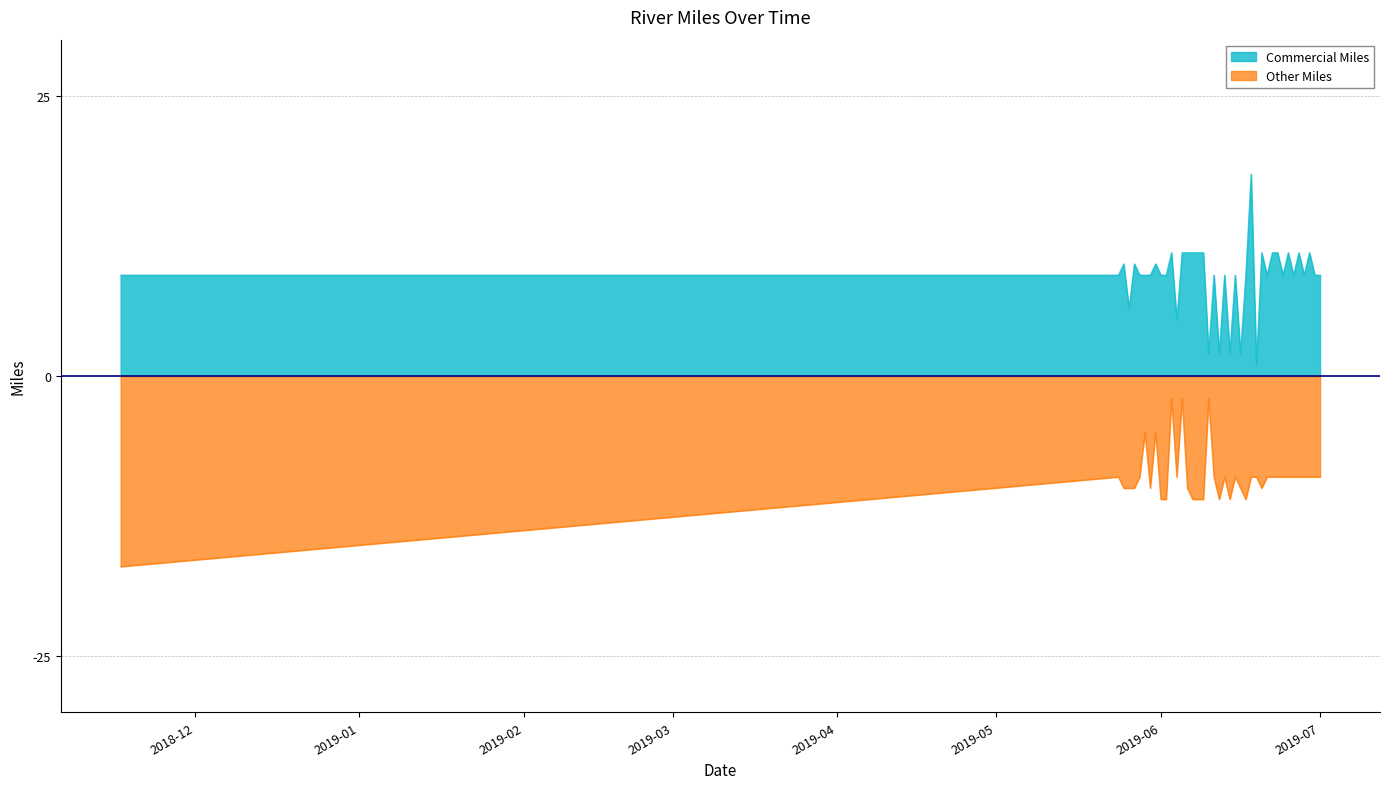

Rank the series at 2019-06-27 from highest to lowest value.

Commercial Miles, Other Miles